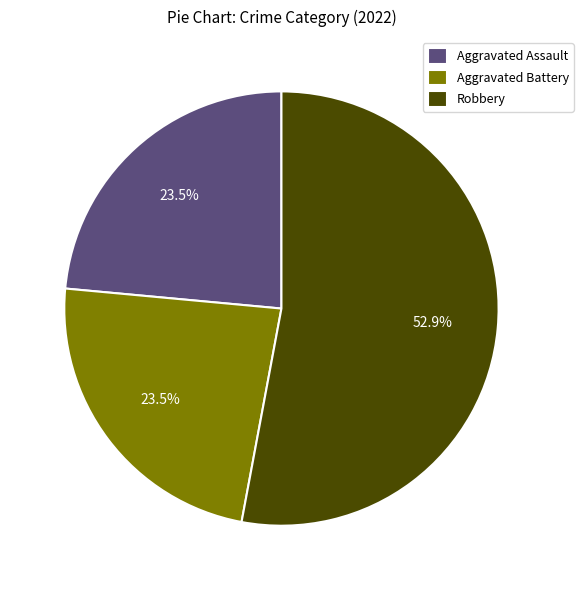

How many segments does this pie chart have?

3